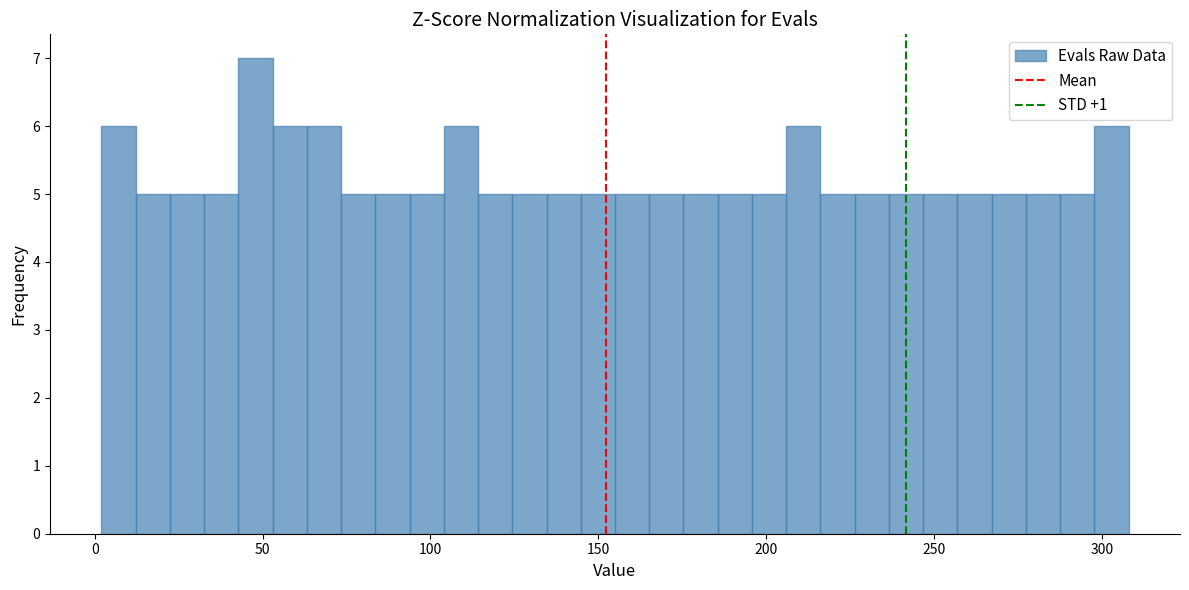

Around what value on the x-axis is the tallest bar? Give the approximate position of its centre, as read against the axis.

50